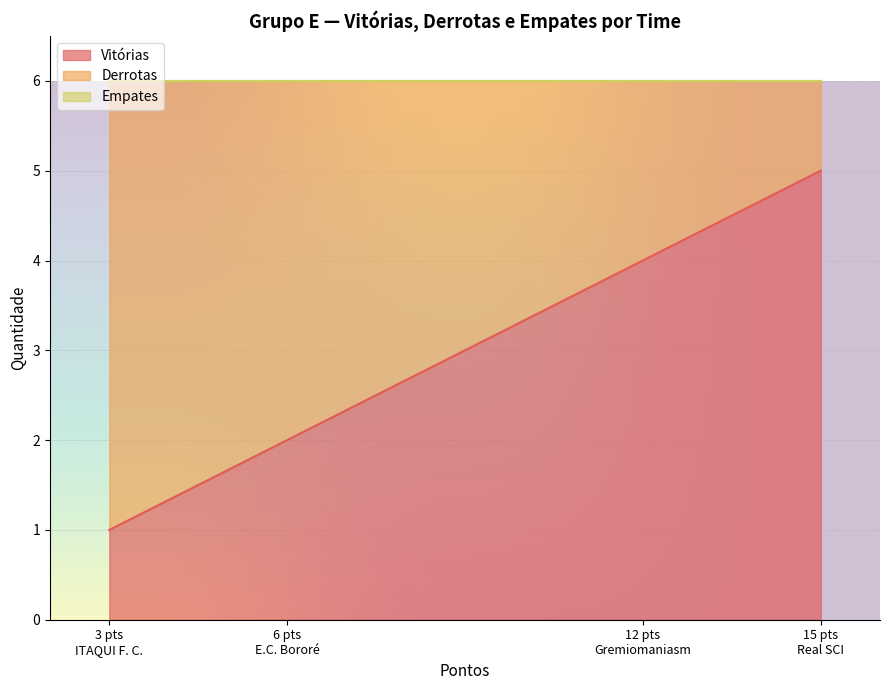

What is the maximum value for Vitórias?

5